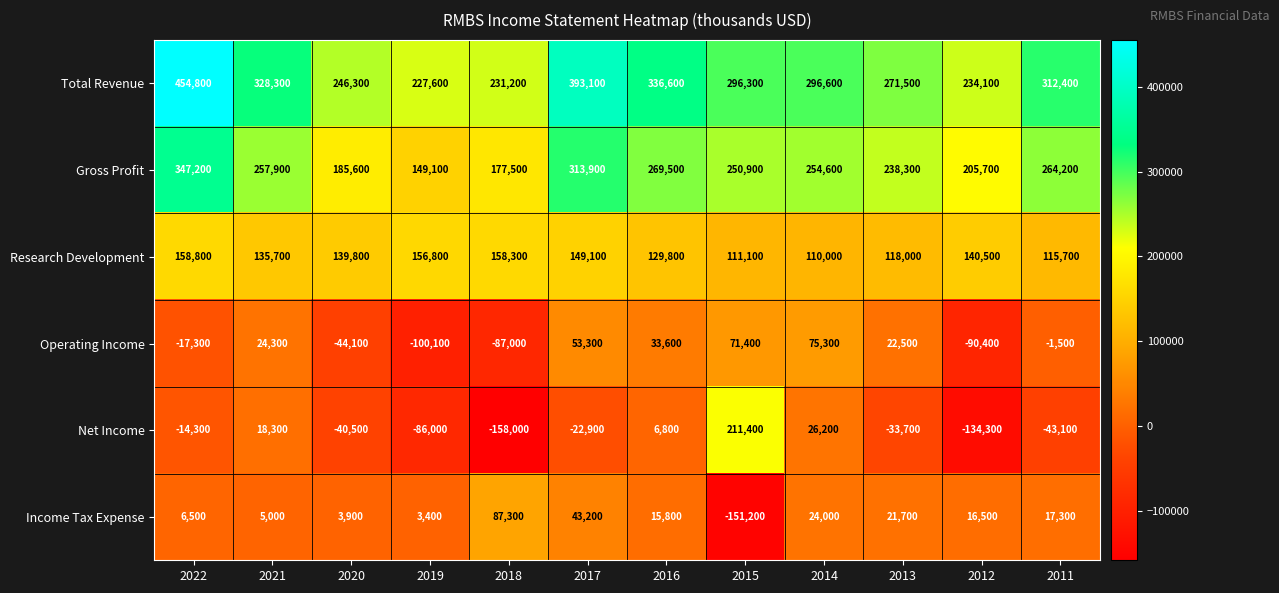

What is the difference between the second highest and minimum values in the Total Revenue series?

165500